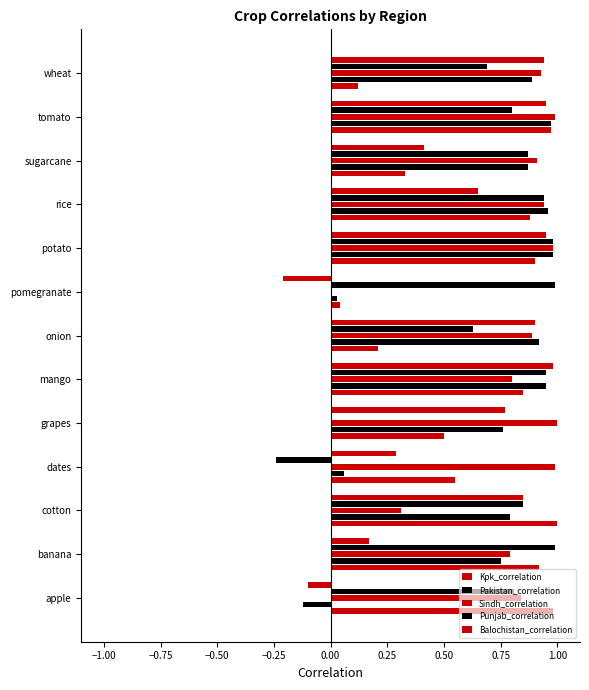

What is the sum of all Punjab_correlation values?

9.5